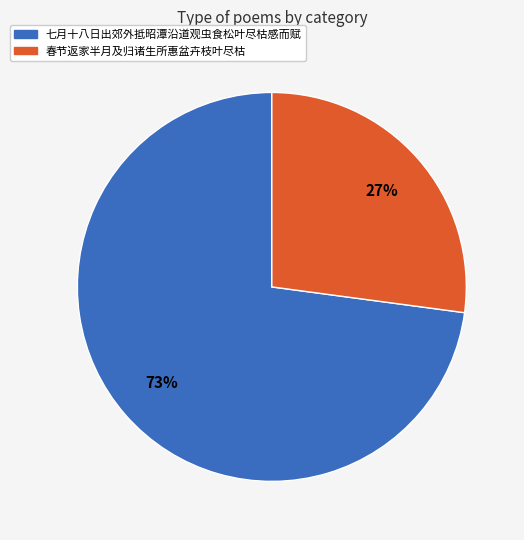

Is it true that 春节返家半月及归诸生所惠盆卉枝叶尽枯 is 39% of the pie?

False